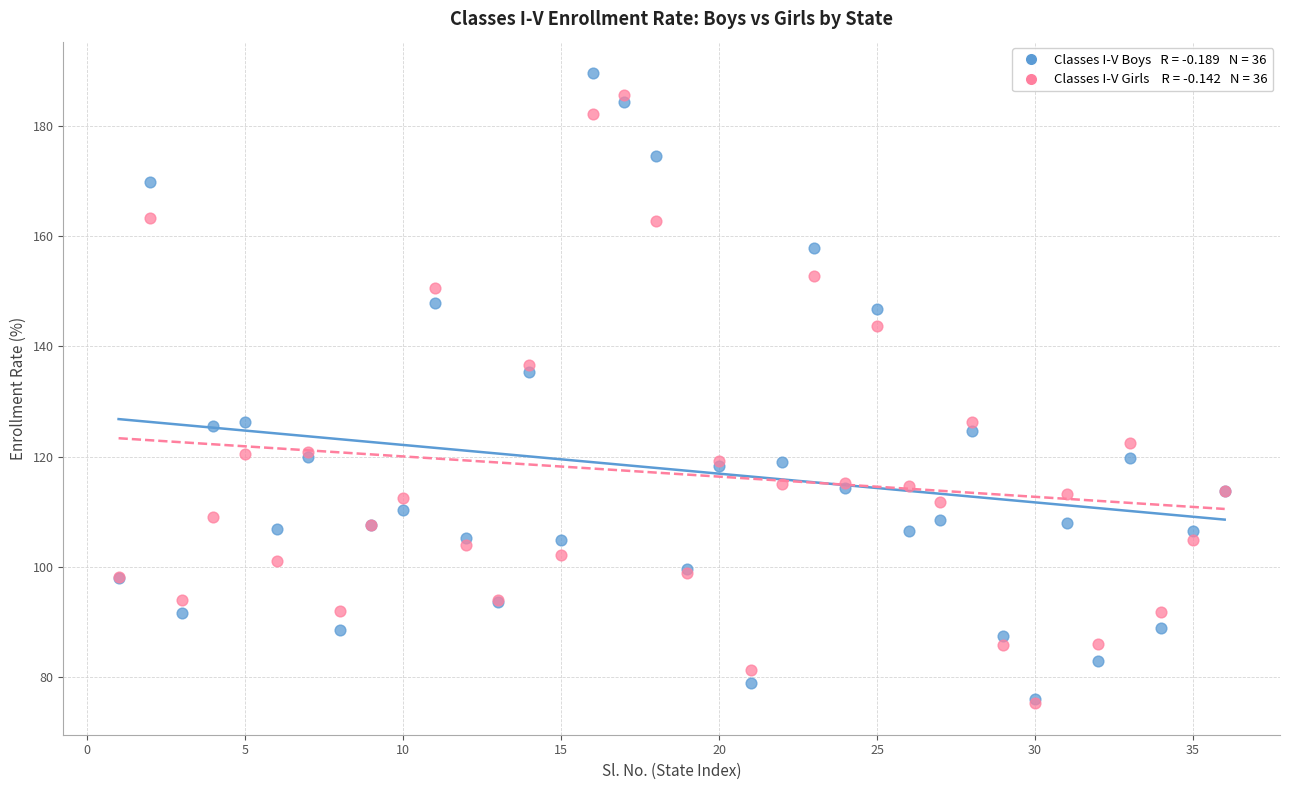

Across all series, what Y value is closest to 132?

135.3